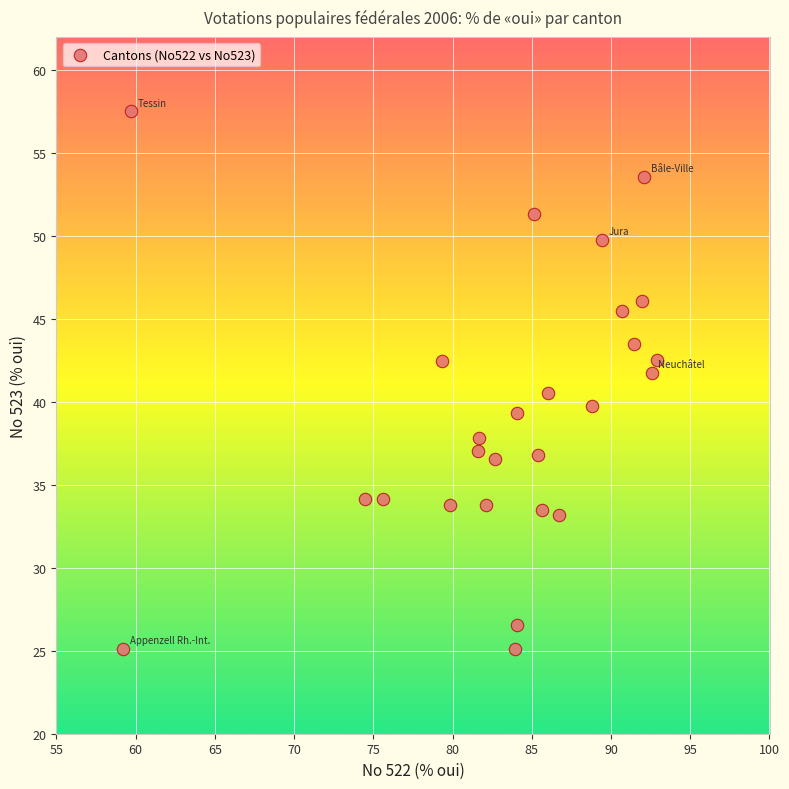

What is the range of X values (max minus min)?

33.7